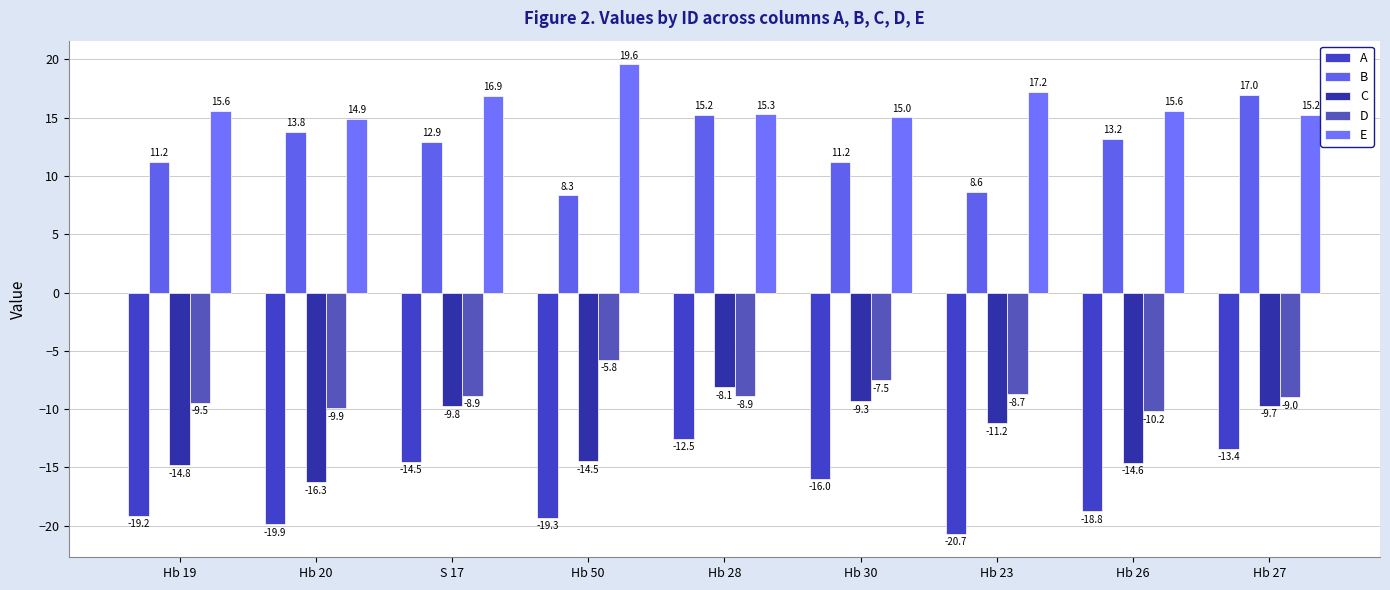

What is the difference between the maximum and second lowest values in the D series?

4.2